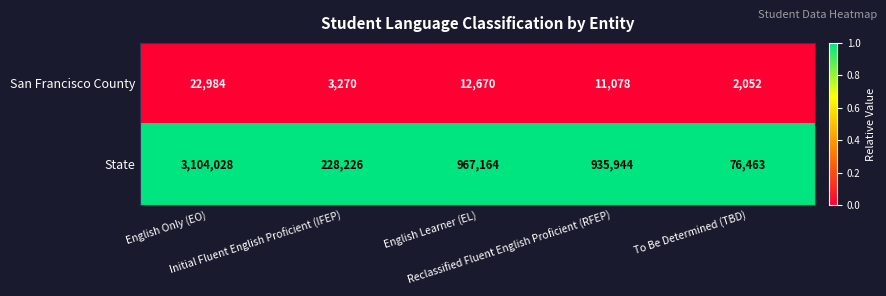

Which series has the largest range (max minus min)?

State